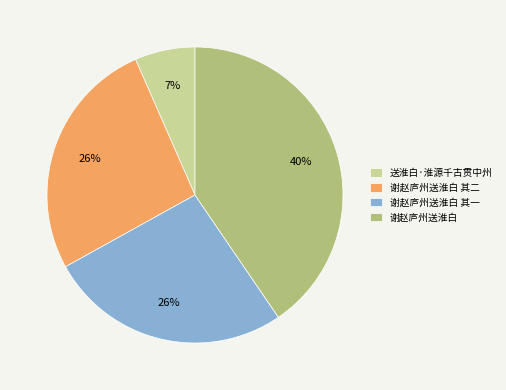

Is there any slice that represents more than half of the pie?

No